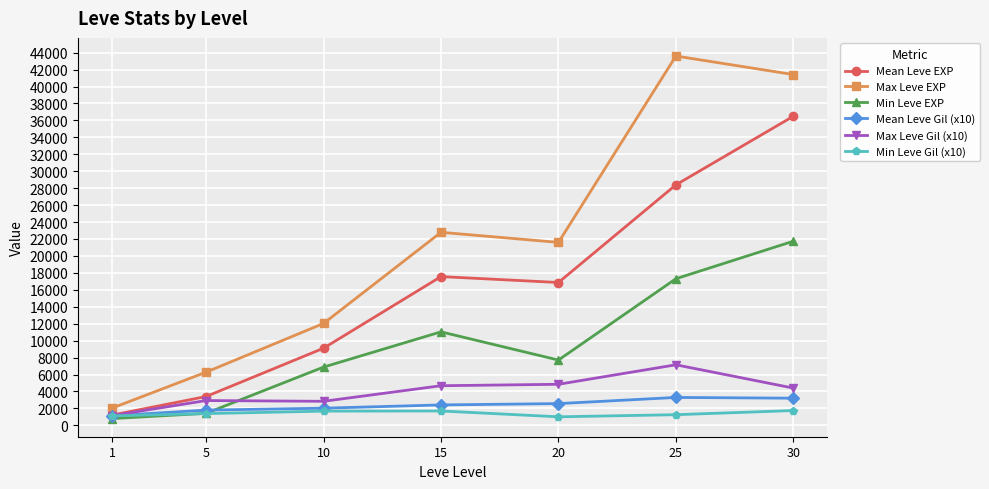

What is the difference between the second highest and minimum values in the Max Leve EXP series?

39370.0